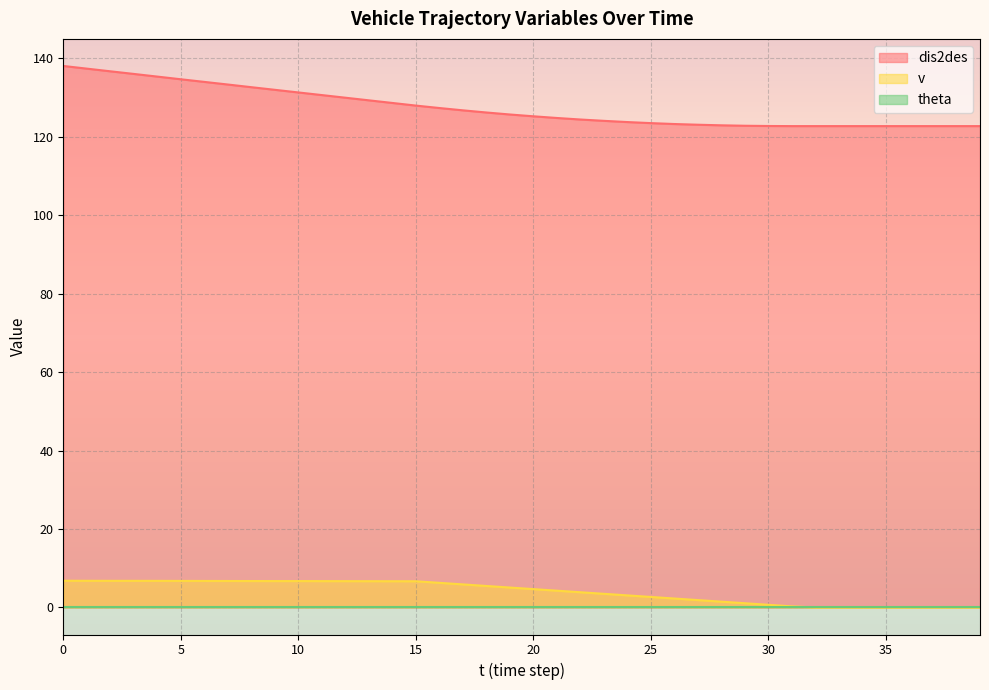

Is it true that dis2des equals 63.3 at 37?

False